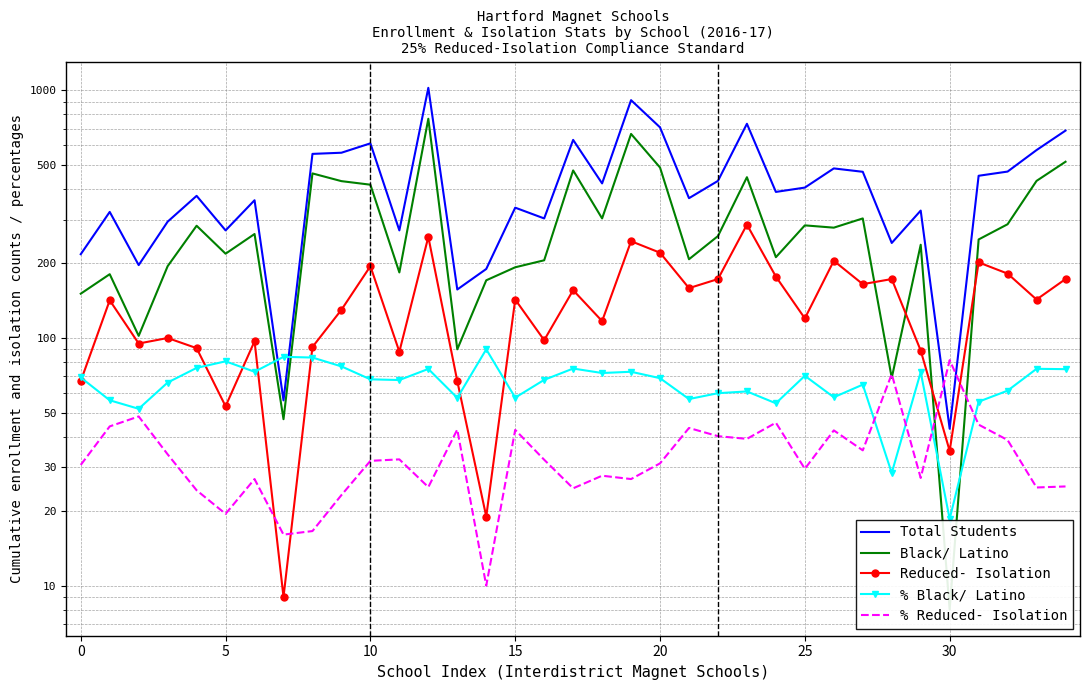

What is the minimum value shown in the chart?

8.0